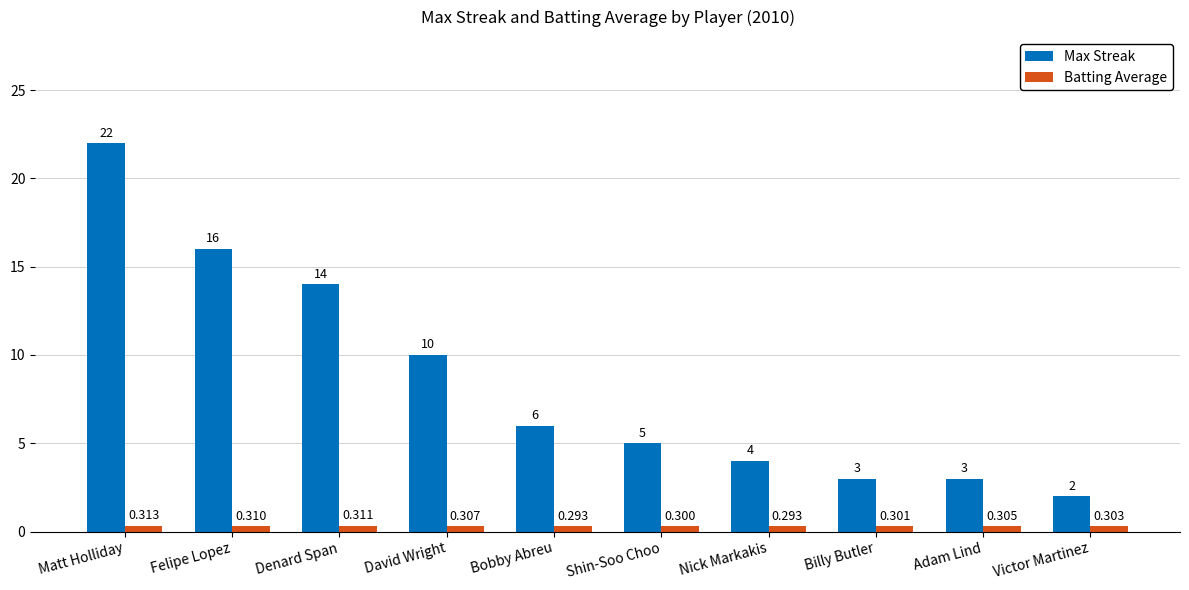

What is the label of the 4th bar from the right?

Nick Markakis